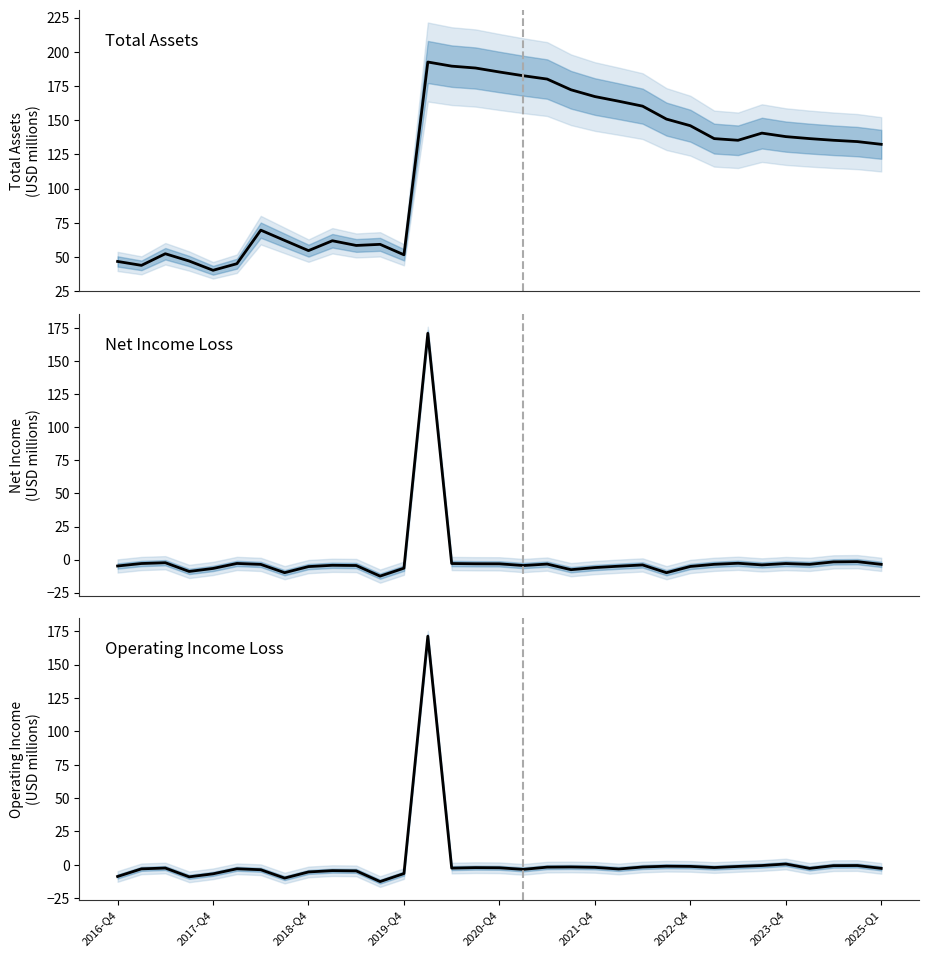

Rank the series at 2022-Q4 from lowest to highest value.

Net Income Loss, Operating Income Loss, Total Assets